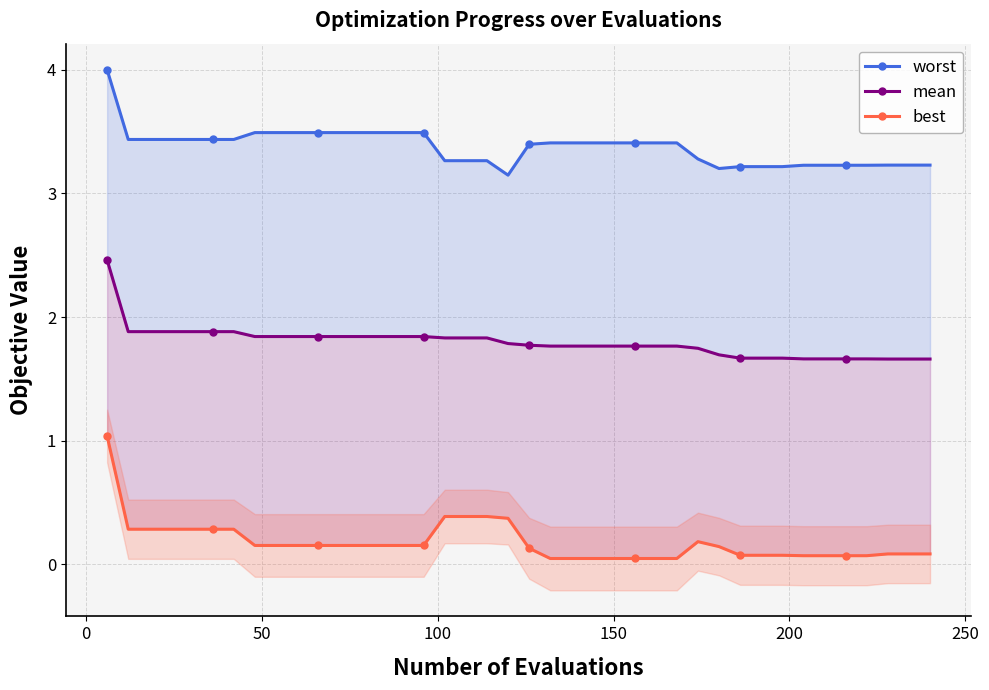

True or false: worst and best cross at least once.

False